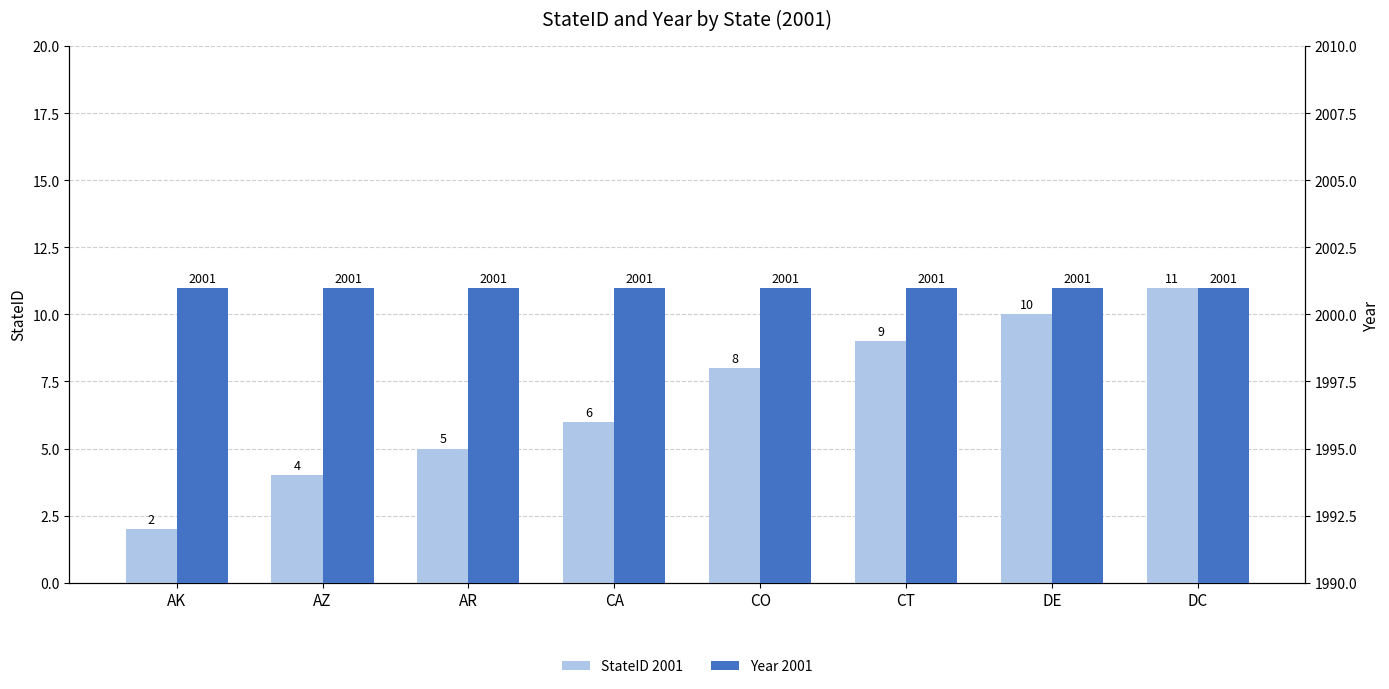

Which has a higher value, AZ or DC?

DC